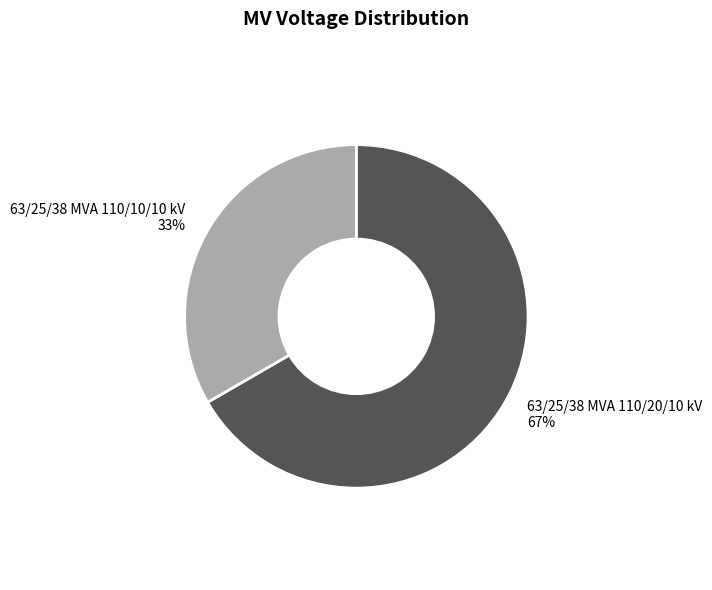

Between 63/25/38 MVA 110/10/10 kV and 63/25/38 MVA 110/20/10 kV, which is larger?

63/25/38 MVA 110/20/10 kV